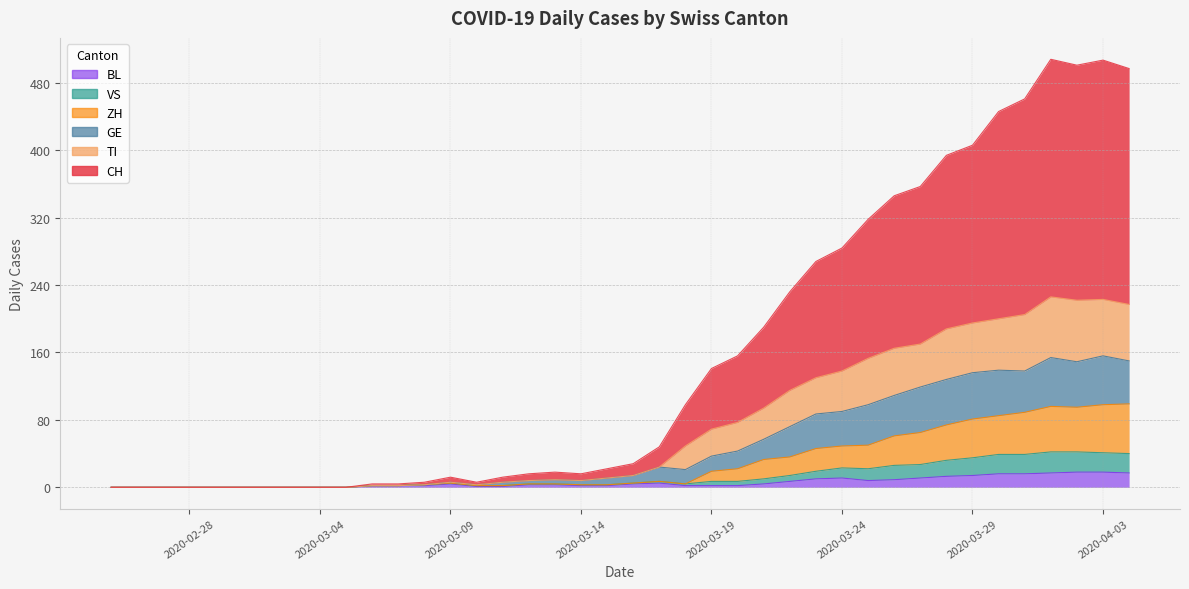

How many interior local peaks does the BL series have?

3